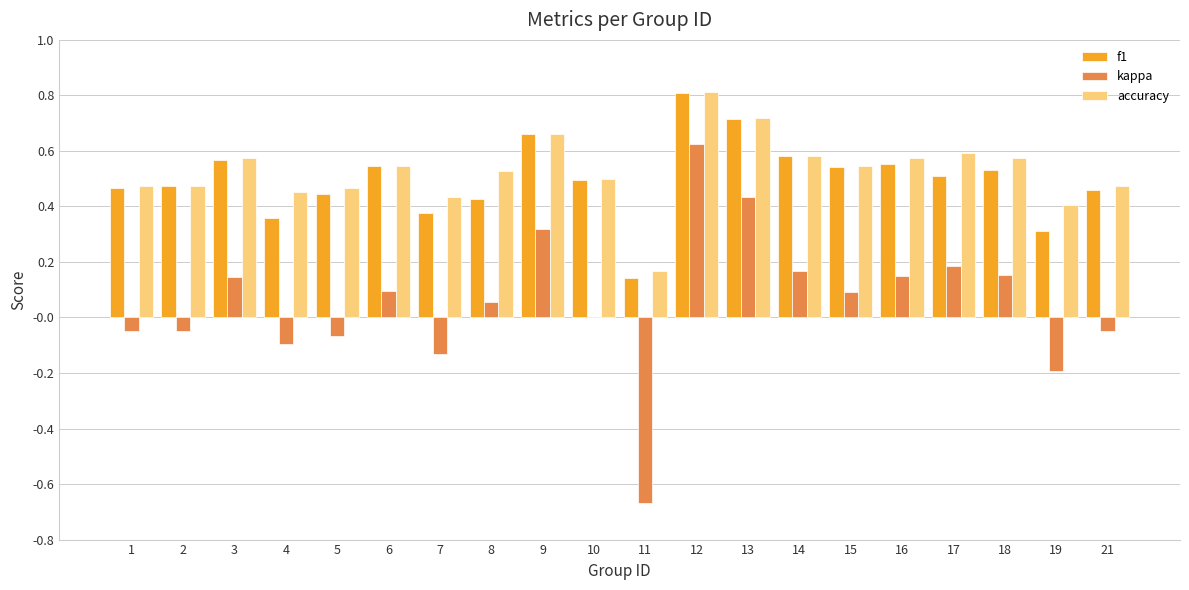

Between 8 and 9, which series saw the biggest shift?

kappa